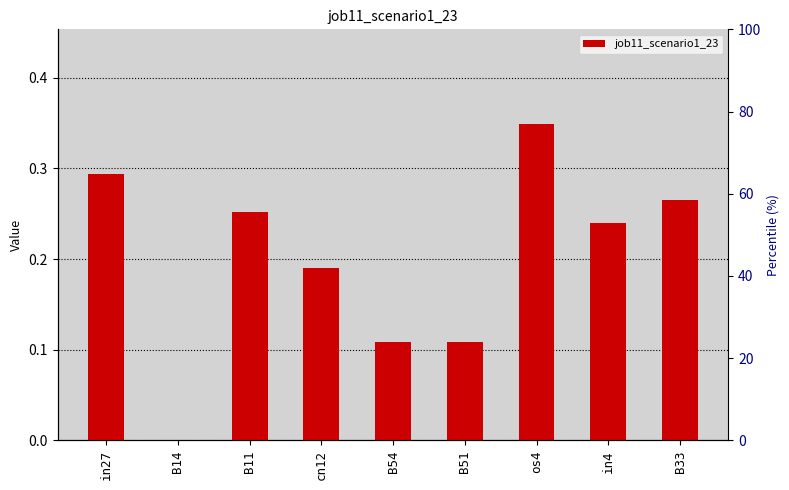

Which label corresponds to the smallest value in the chart?

B14